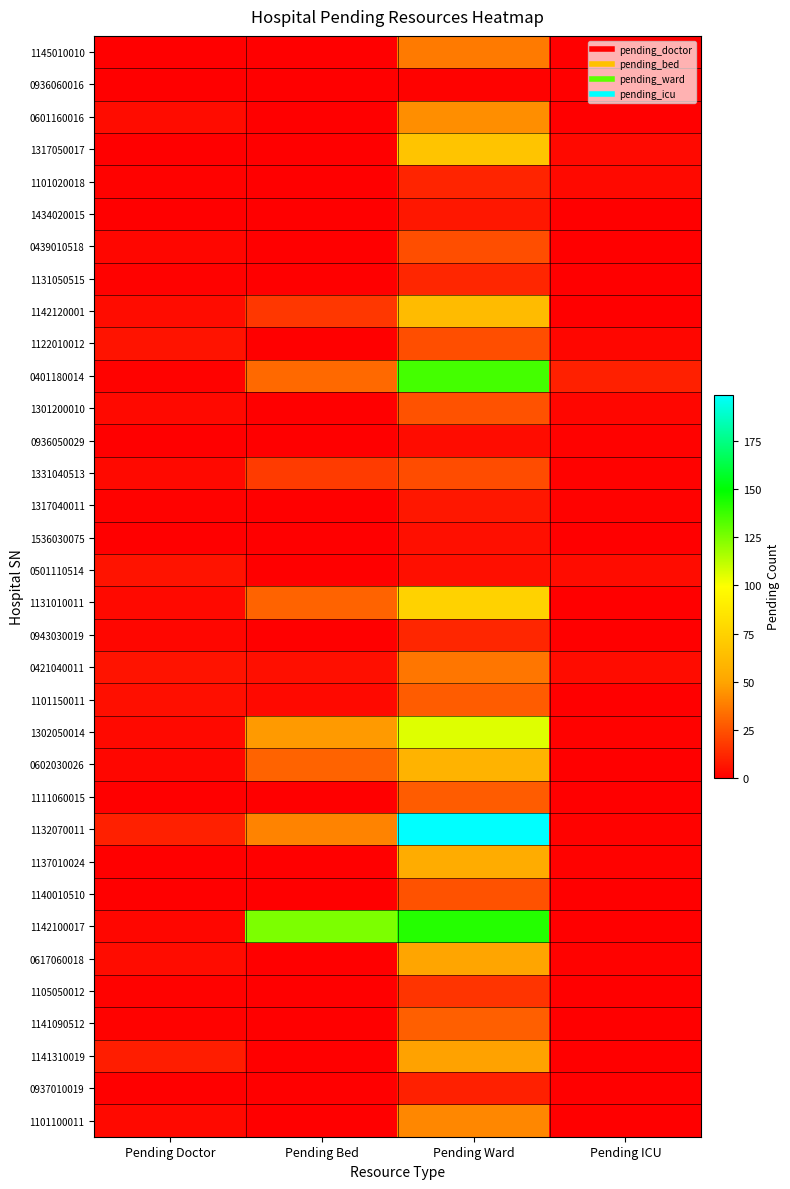

Reading left to right, extract all data points from this chart.

1145010010: Pending Doctor=0	Pending Bed=0	Pending Ward=37	Pending ICU=0
0936060016: Pending Doctor=0	Pending Bed=0	Pending Ward=1	Pending ICU=0
0601160016: Pending Doctor=4	Pending Bed=0	Pending Ward=43	Pending ICU=0
1317050017: Pending Doctor=0	Pending Bed=0	Pending Ward=67	Pending ICU=3
1101020018: Pending Doctor=1	Pending Bed=0	Pending Ward=11	Pending ICU=3
1434020015: Pending Doctor=0	Pending Bed=0	Pending Ward=7	Pending ICU=0
0439010518: Pending Doctor=2	Pending Bed=0	Pending Ward=24	Pending ICU=0
1131050515: Pending Doctor=1	Pending Bed=0	Pending Ward=12	Pending ICU=0
1142120001: Pending Doctor=4	Pending Bed=17	Pending Ward=62	Pending ICU=0
1122010012: Pending Doctor=6	Pending Bed=0	Pending Ward=24	Pending ICU=2
0401180014: Pending Doctor=1	Pending Bed=32	Pending Ward=136	Pending ICU=10
1301200010: Pending Doctor=3	Pending Bed=0	Pending Ward=25	Pending ICU=2
0936050029: Pending Doctor=0	Pending Bed=0	Pending Ward=4	Pending ICU=1
1331040513: Pending Doctor=3	Pending Bed=18	Pending Ward=23	Pending ICU=1
1317040011: Pending Doctor=1	Pending Bed=0	Pending Ward=7	Pending ICU=1
1536030075: Pending Doctor=0	Pending Bed=0	Pending Ward=5	Pending ICU=0
0501110514: Pending Doctor=6	Pending Bed=0	Pending Ward=5	Pending ICU=4
1131010011: Pending Doctor=3	Pending Bed=30	Pending Ward=75	Pending ICU=0
0943030019: Pending Doctor=2	Pending Bed=0	Pending Ward=12	Pending ICU=0
0421040011: Pending Doctor=6	Pending Bed=5	Pending Ward=36	Pending ICU=4
1101150011: Pending Doctor=5	Pending Bed=3	Pending Ward=28	Pending ICU=0
1302050014: Pending Doctor=3	Pending Bed=47	Pending Ward=106	Pending ICU=1
0602030026: Pending Doctor=2	Pending Bed=30	Pending Ward=58	Pending ICU=0
1111060015: Pending Doctor=0	Pending Bed=0	Pending Ward=28	Pending ICU=0
1132070011: Pending Doctor=10	Pending Bed=40	Pending Ward=199	Pending ICU=1
1137010024: Pending Doctor=0	Pending Bed=0	Pending Ward=54	Pending ICU=1
1140010510: Pending Doctor=0	Pending Bed=0	Pending Ward=25	Pending ICU=0
1142100017: Pending Doctor=2	Pending Bed=125	Pending Ward=142	Pending ICU=0
0617060018: Pending Doctor=4	Pending Bed=0	Pending Ward=50	Pending ICU=1
1105050012: Pending Doctor=1	Pending Bed=0	Pending Ward=16	Pending ICU=0
1141090512: Pending Doctor=1	Pending Bed=0	Pending Ward=29	Pending ICU=0
1141310019: Pending Doctor=9	Pending Bed=0	Pending Ward=49	Pending ICU=0
0937010019: Pending Doctor=0	Pending Bed=0	Pending Ward=10	Pending ICU=0
1101100011: Pending Doctor=3	Pending Bed=0	Pending Ward=41	Pending ICU=0